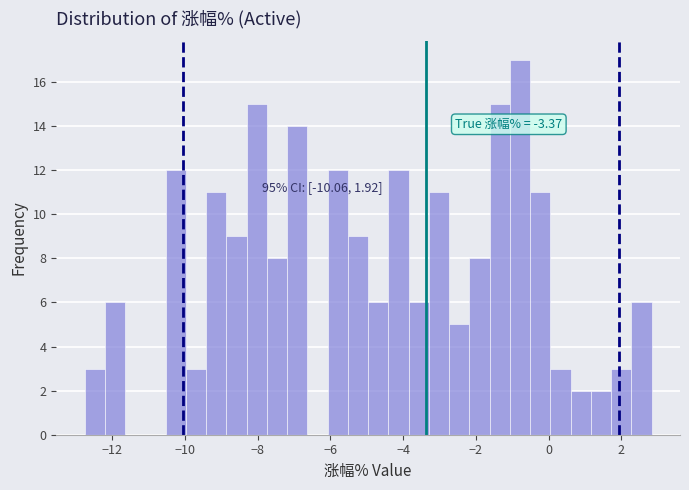

Around what value on the x-axis is the tallest bar? Give the approximate position of its centre, as read against the axis.

-0.8